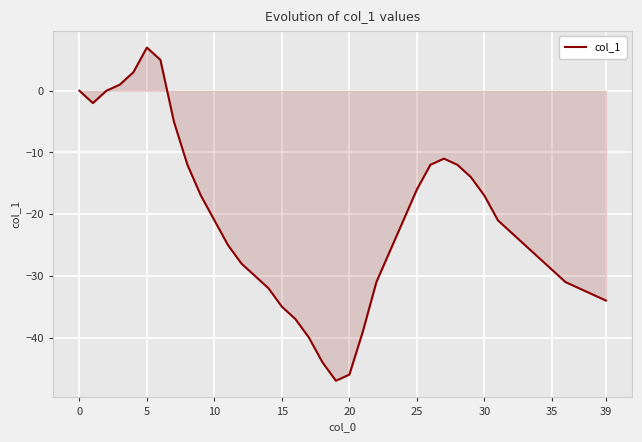

What is the difference between the maximum and minimum values?

54